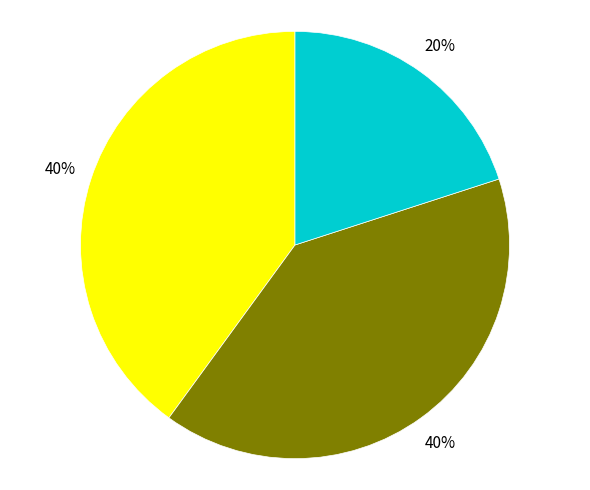

To the nearest percent, what is the difference between the largest and smallest slice percentages?

20%